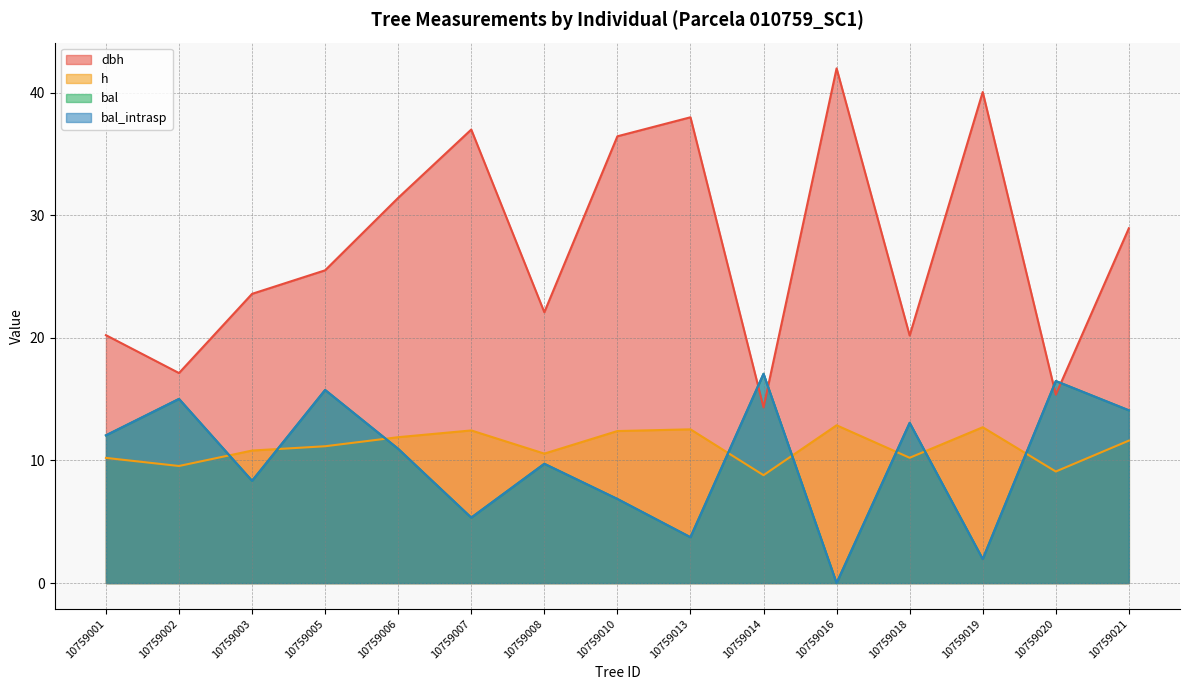

What is the difference between the bal values at 10759014 and 10759002?

2.1